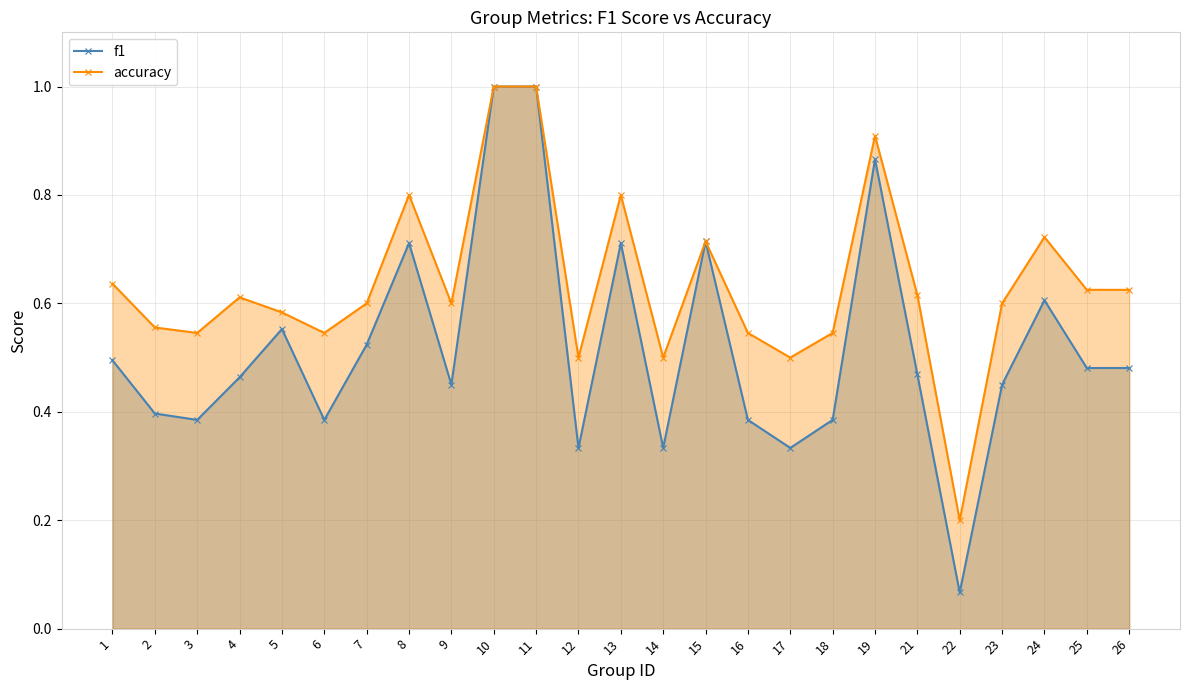

How many interior local peaks does the f1 series have?

6